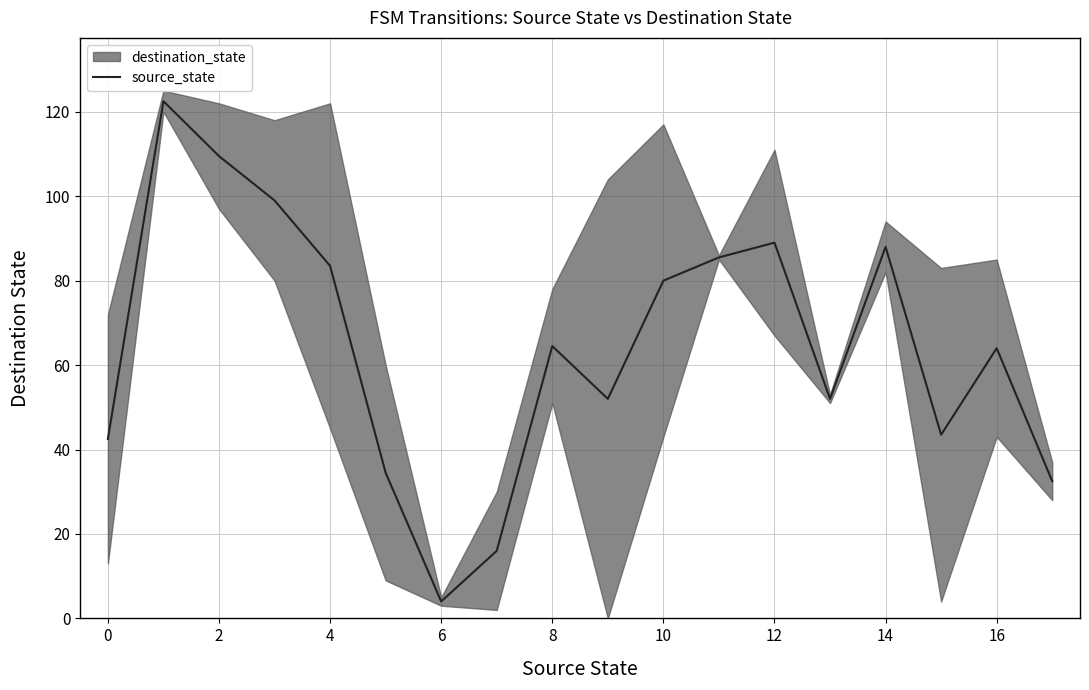

How many lines are shown in the chart?

1